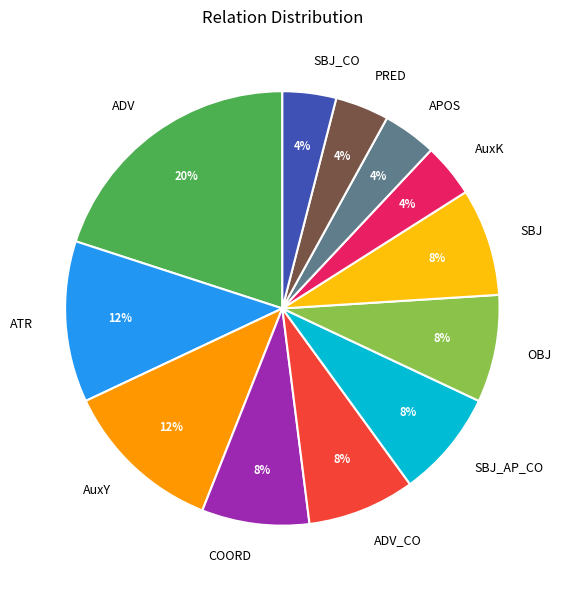

To the nearest percent, what portion does ADV represent?

20%